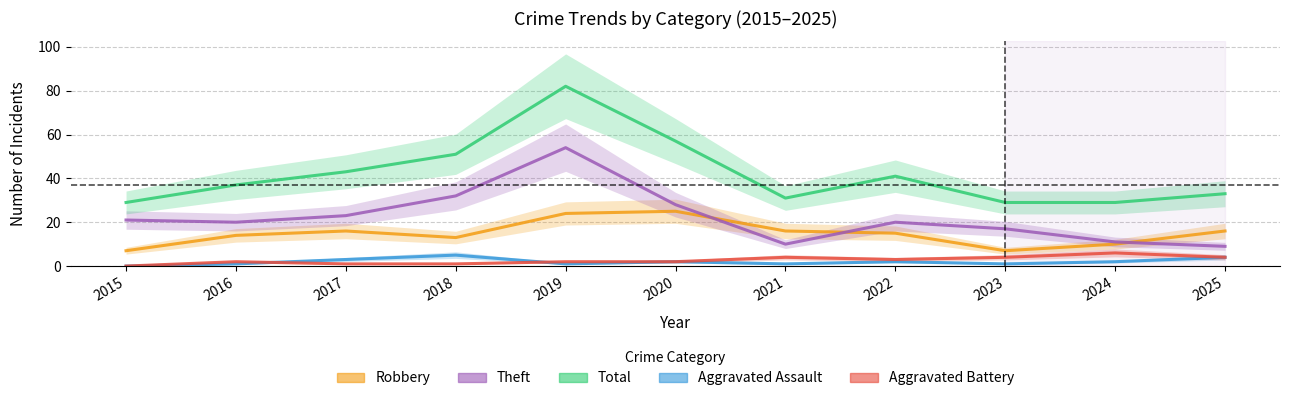

Is it true that Aggravated Assault equals 5 at 2018?

True